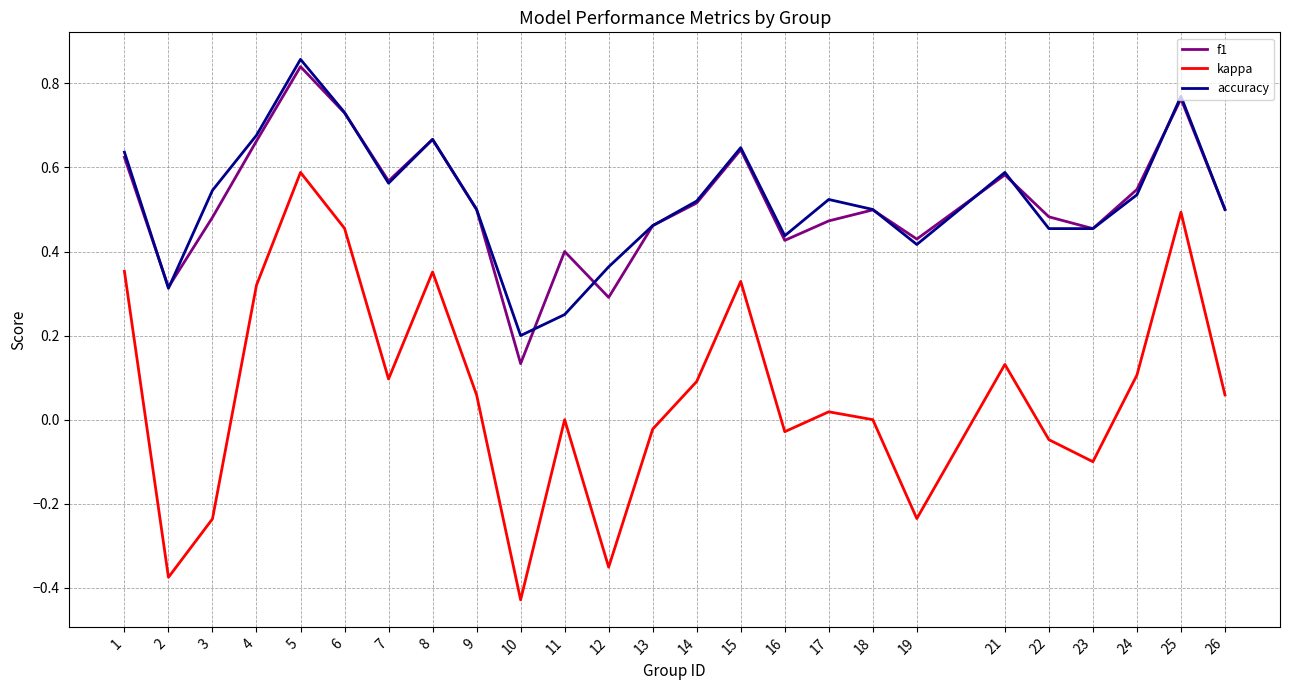

What is the difference between the maximum and second lowest values in the kappa series?

1.0